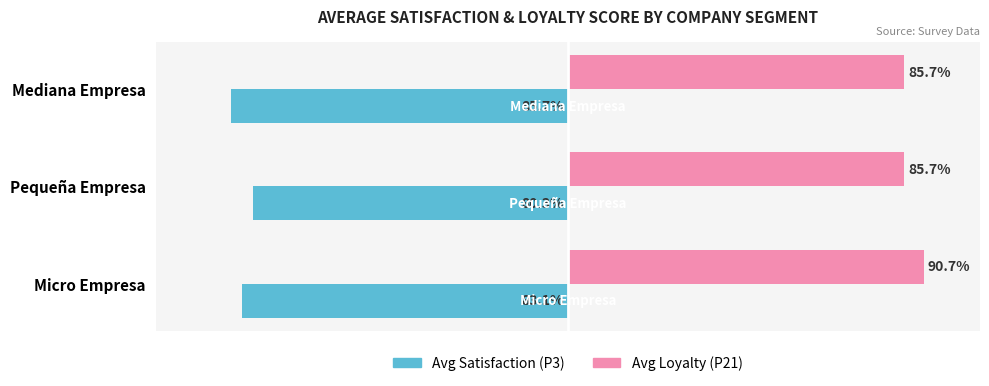

At which category is the sum across all series the highest?

Micro Empresa